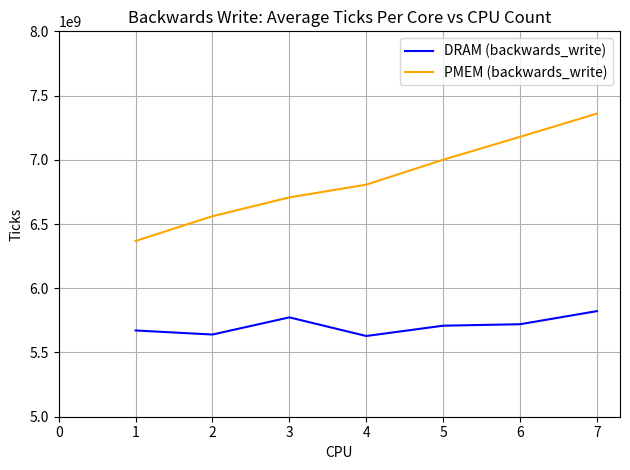

What is the greatest value displayed?

7359653824